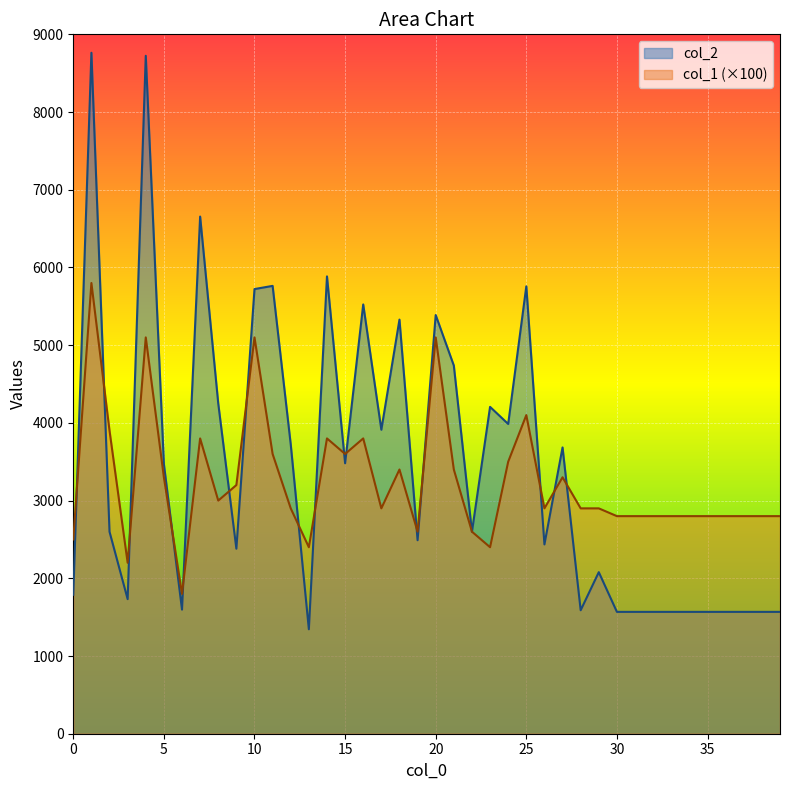

What is the value of the col_2 point at the 2nd from the left?

8763